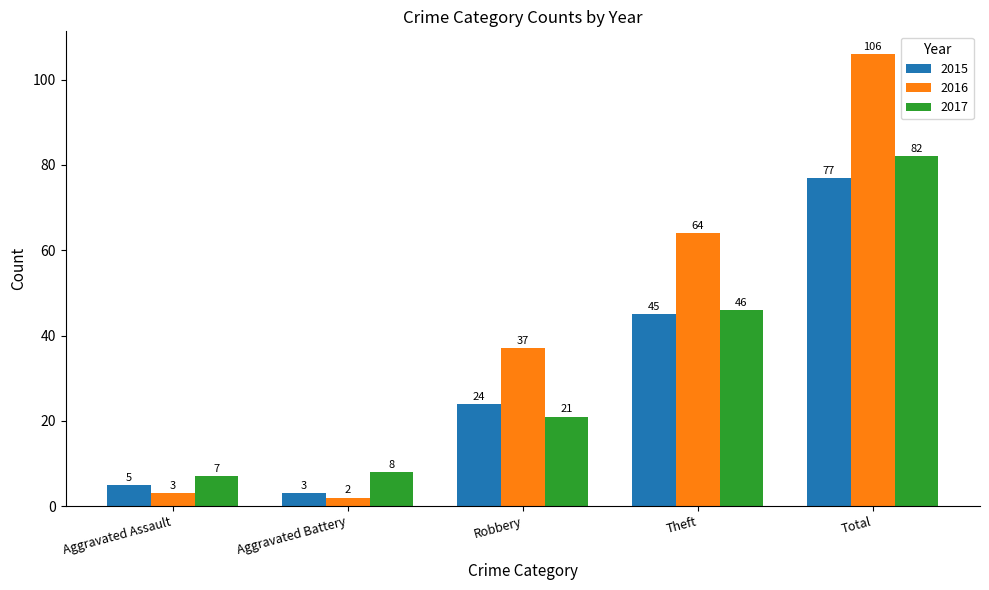

Which series changed the most between Aggravated Assault and Theft?

2016